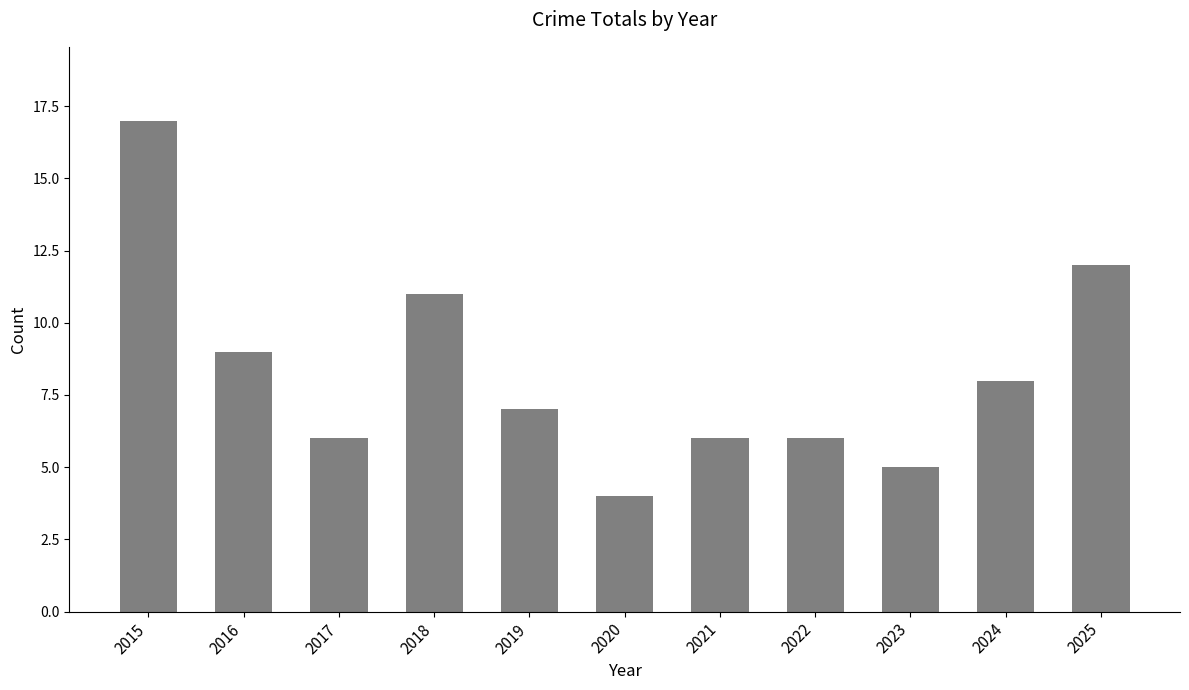

Is it true that the value at 2021 is 11?

False